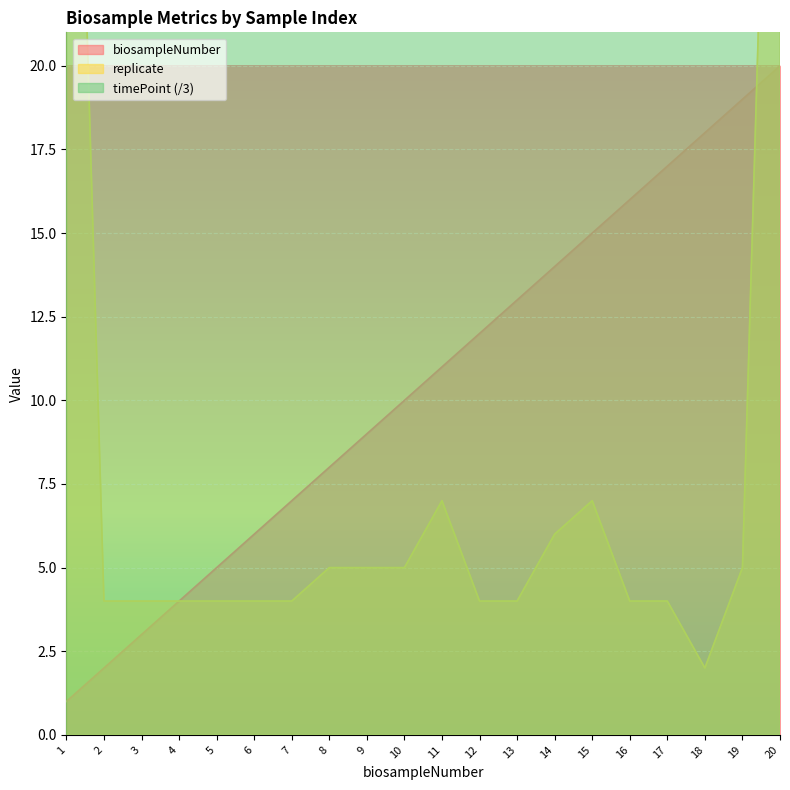

Which series has the widest spread of values?

replicate